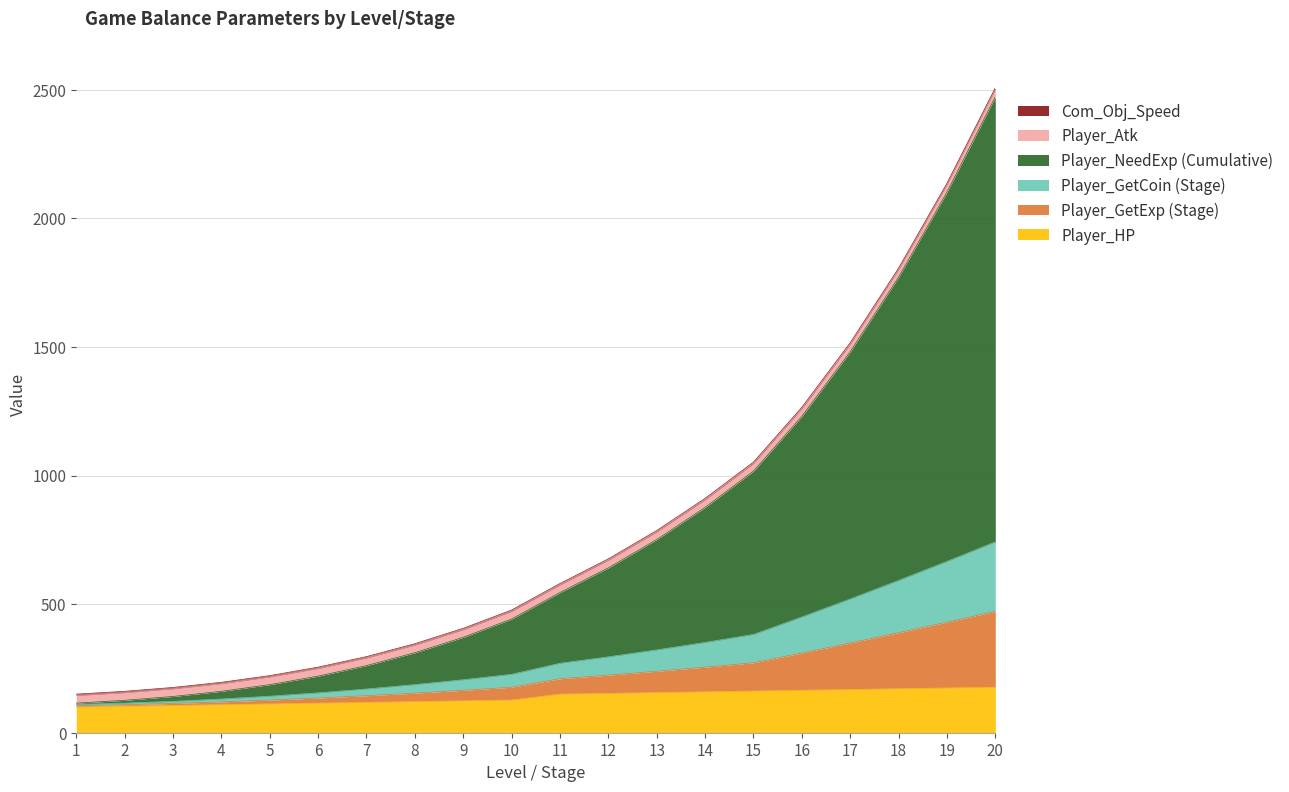

How many lines are shown in the chart?

6